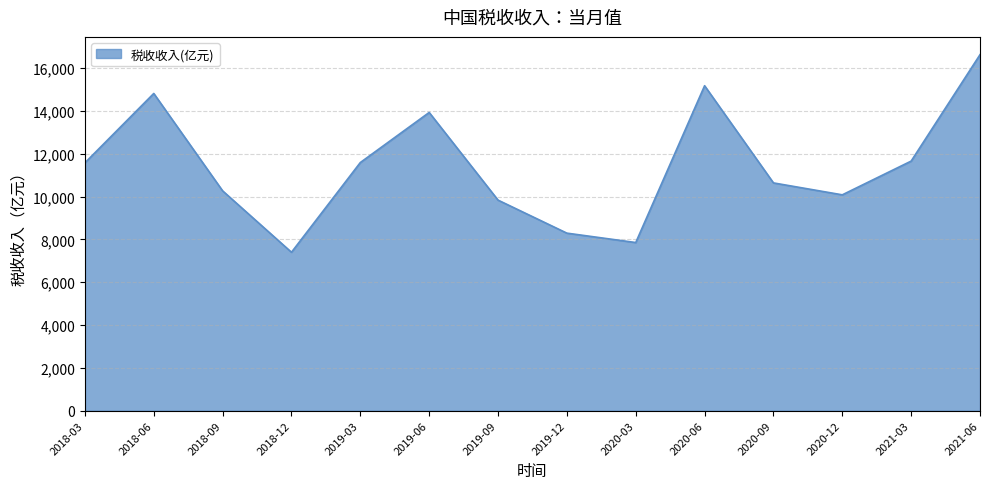

True or false: the data shows 26095.6 at 2020-06.

False